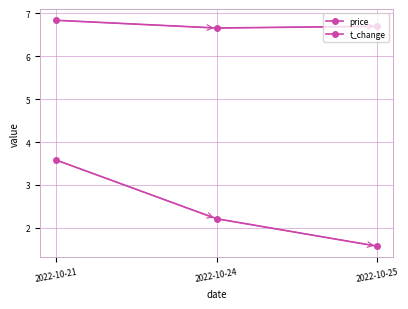

How many lines are shown in the chart?

2